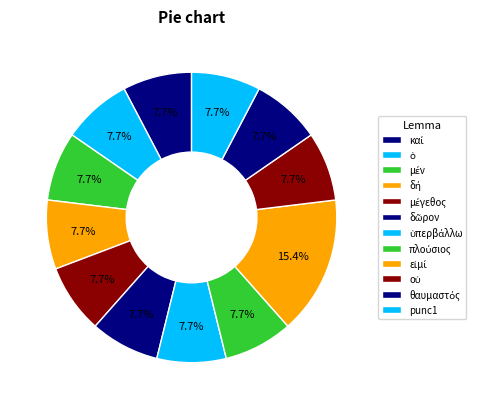

To the nearest percent, what portion does ὑπερβάλλω represent?

8%